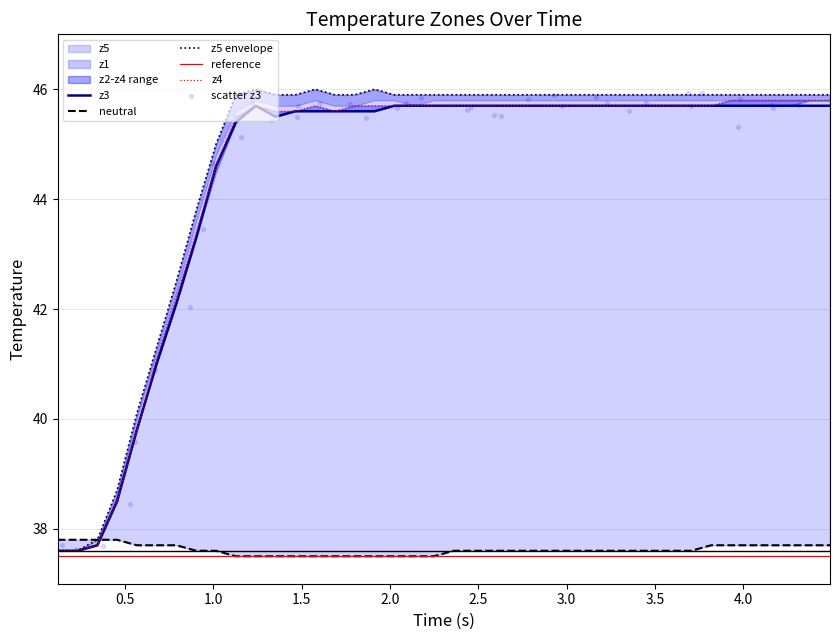

Which series has the largest total across all categories?

z1